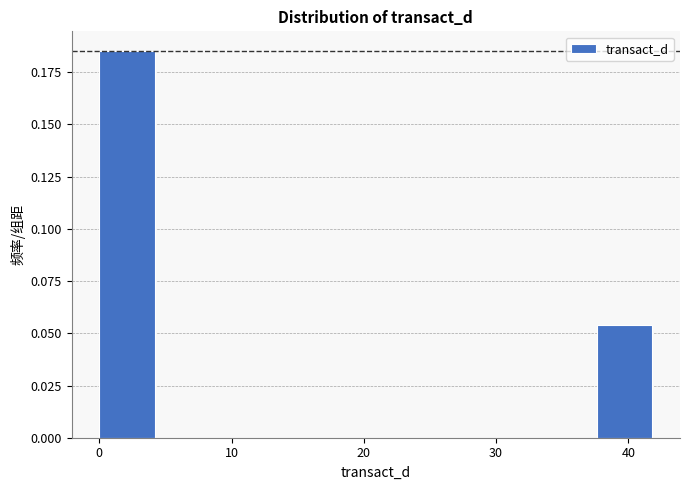

Reading left to right, list every bar in this chart as the range it spans on the x-axis followed by its height. Neither the bar edges nor the heights are printed on the chart, so give them approximately, as read against the axes.

0 to 4: 0.185
4 to 8: 0
8 to 13: 0
13 to 17: 0
17 to 21: 0
21 to 25: 0
25 to 29: 0
29 to 33: 0
33 to 38: 0
38 to 42: 0.055